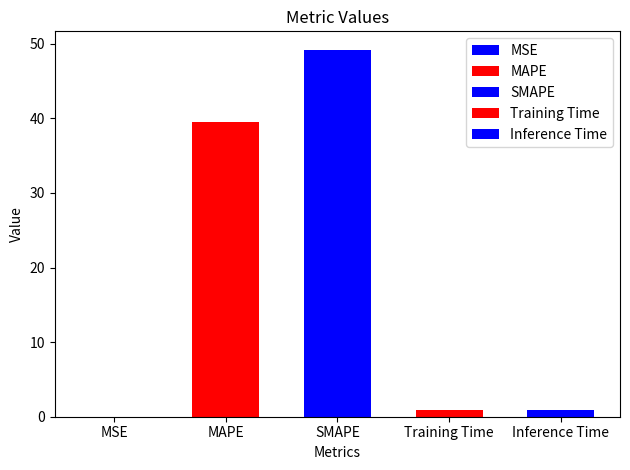

Does the chart contain any negative values?

No